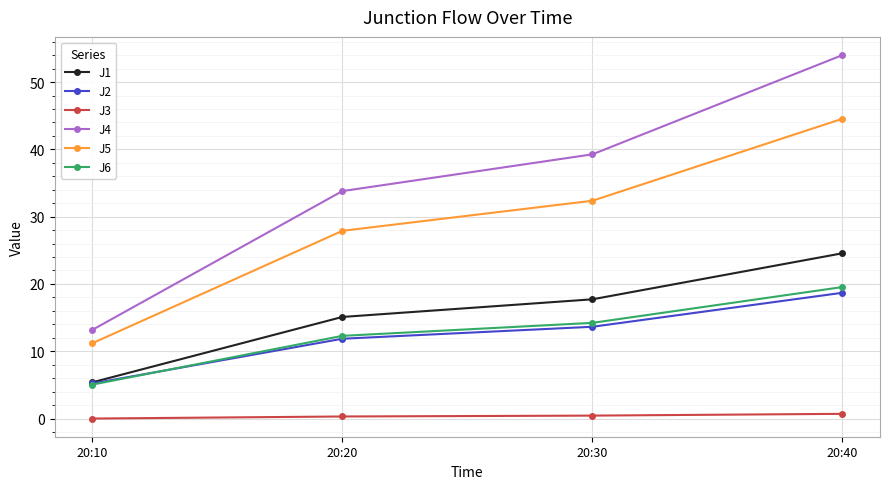

How many lines are shown in the chart?

6